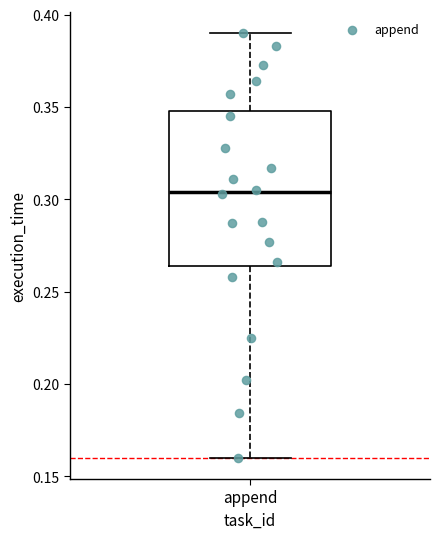

Read this box plot against the y-axis: the position of the median line, the range covered by the box, and the ends of both whiskers. The values are not printed on the chart, so give them approximately, as read against the axis.

median 0.305, box 0.265 to 0.350, whiskers 0.160 to 0.390